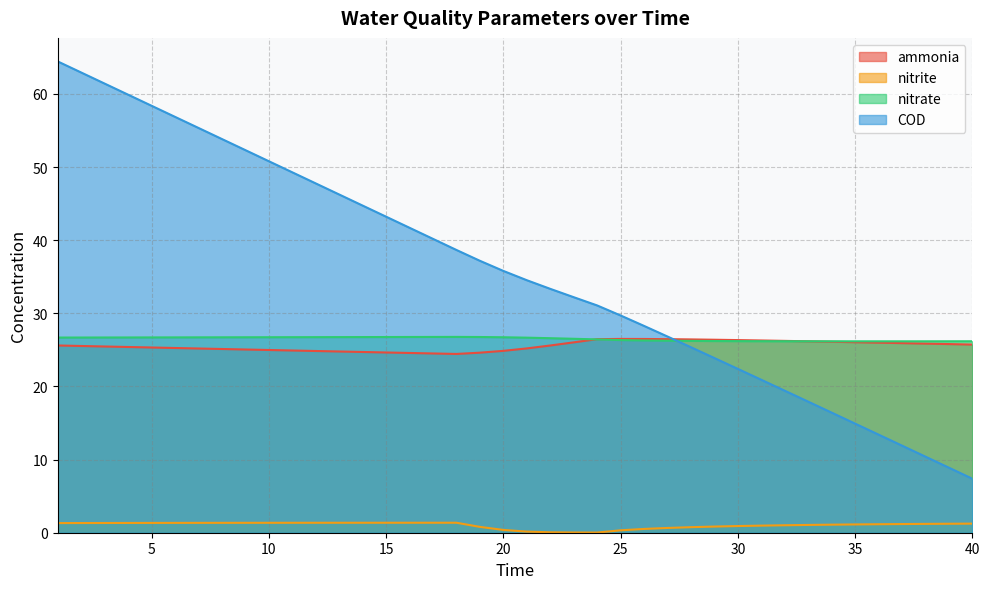

True or false: nitrite and ammonia cross at least once.

False